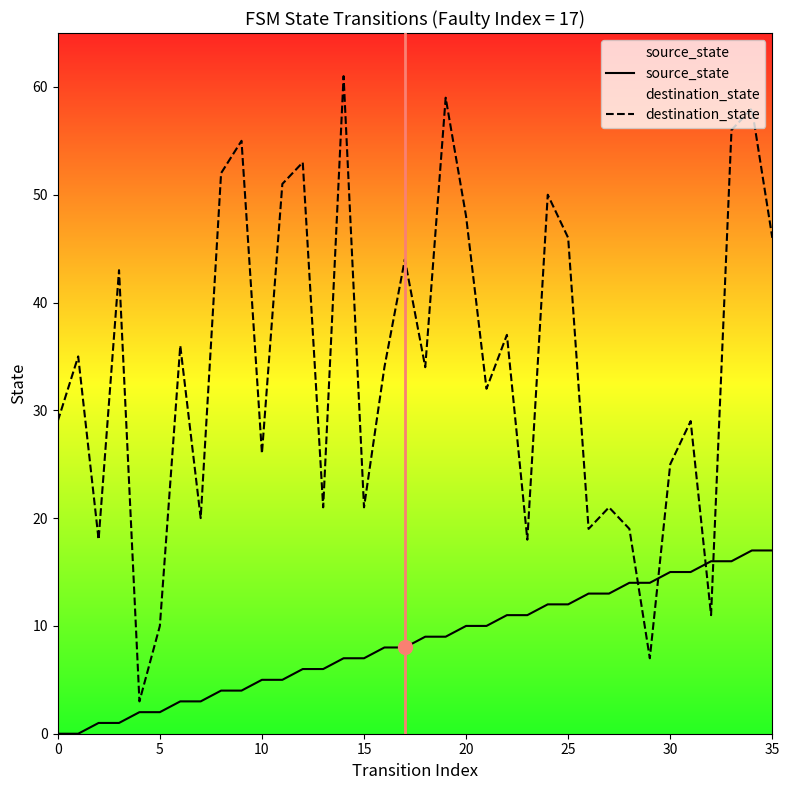

The source_state series shows 5 at 10. True or false?

True